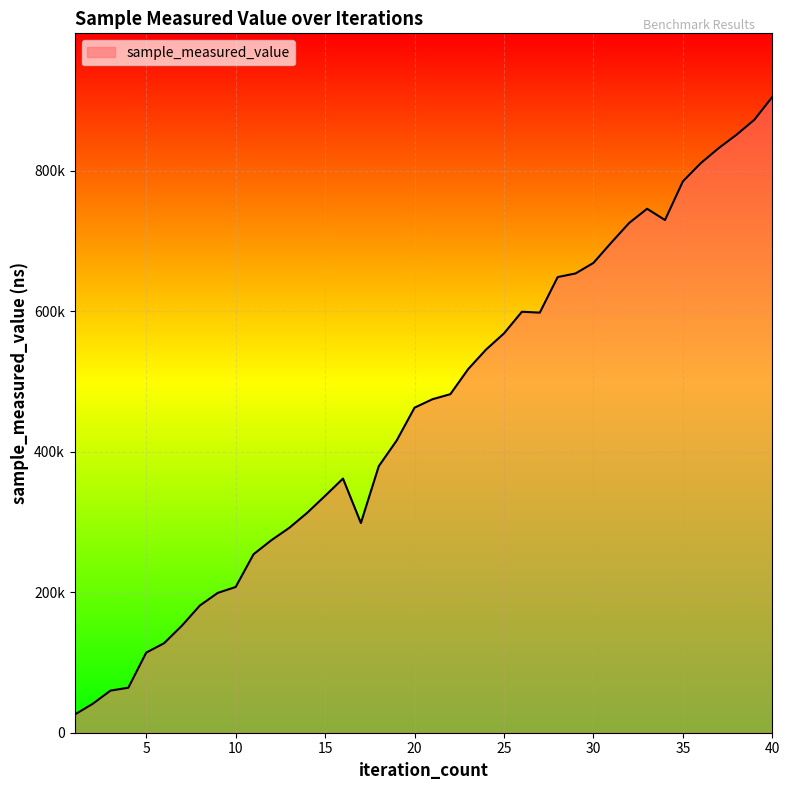

Does the chart display data point markers on the line(s)?

No